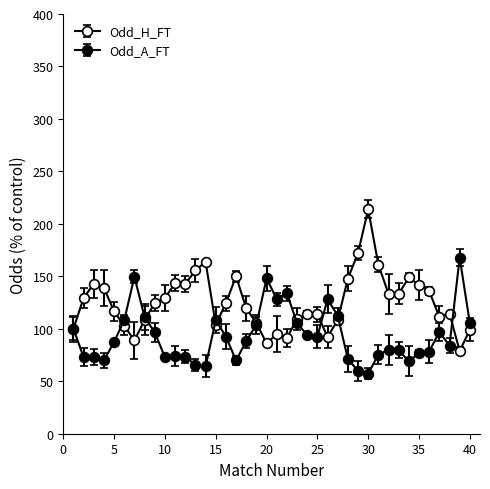

Reading right to left, transcribe all the data shown in this chart.

Odd_H_FT: 40=98.9	39=78.9	38=114.4	37=111.1	36=136.1	35=141.7	34=148.9	33=133.3	32=133.3	31=161.1	30=213.9	29=172.2	28=147.8	27=108.3	26=92.2	25=113.9	24=113.9	23=109.4	22=91.1	21=95.0	20=86.1	19=105.6	18=119.4	17=150.0	16=124.4	15=103.9	14=163.9	13=155.6	12=142.8	11=143.3	10=129.4	9=124.4	8=108.3	7=88.9	6=102.8	5=116.7	4=138.9	3=142.8	2=129.4	1=100.0
Odd_A_FT: 40=105.4	39=167.8	38=84.0	37=96.9	36=78.3	35=76.9	34=68.9	33=79.8	32=79.8	31=75.5	30=57.3	29=59.8	28=71.2	27=112.5	26=128.2	25=92.6	24=94.0	23=105.4	22=133.9	21=128.2	20=148.1	19=104.0	18=88.3	17=69.8	16=92.6	15=108.3	14=64.1	13=65.5	12=73.5	11=74.1	10=72.9	9=96.6	8=111.1	7=149.6	6=108.3	5=87.5	4=69.8	3=73.5	2=72.9	1=100.0